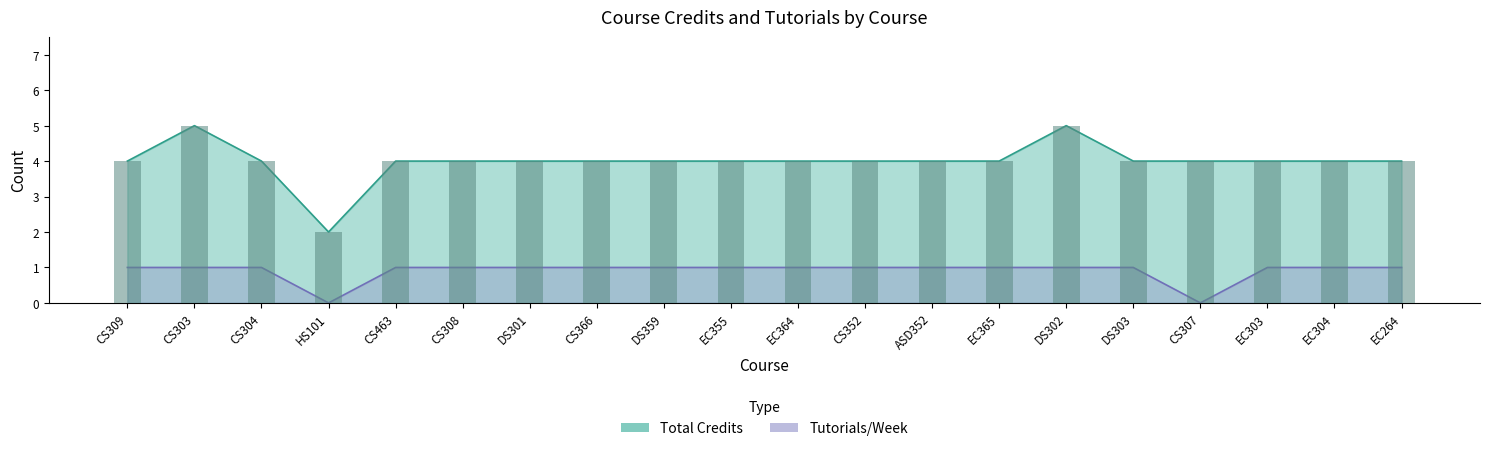

How many bars are there in total?

40